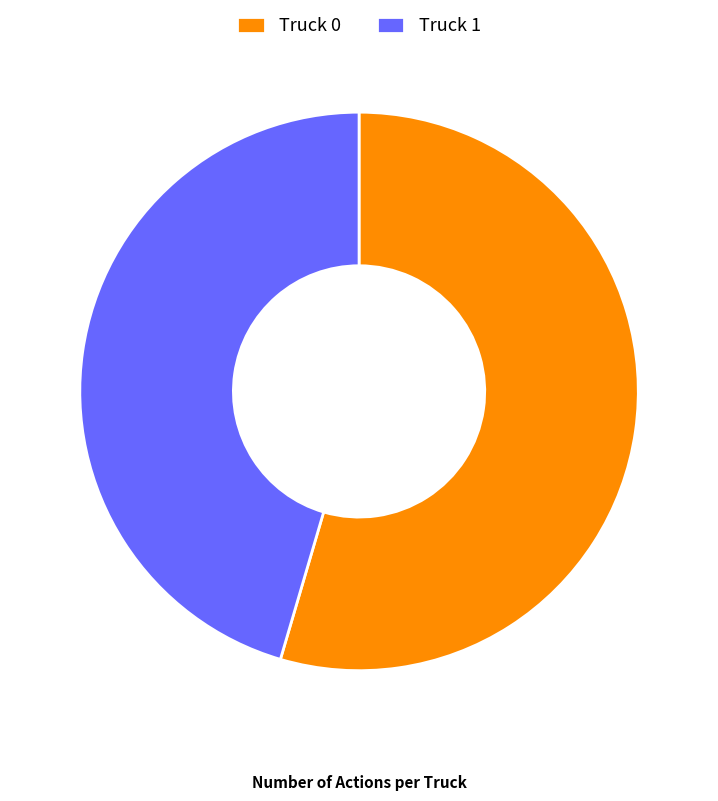

Is it true that Truck 0 is 41% of the pie?

False